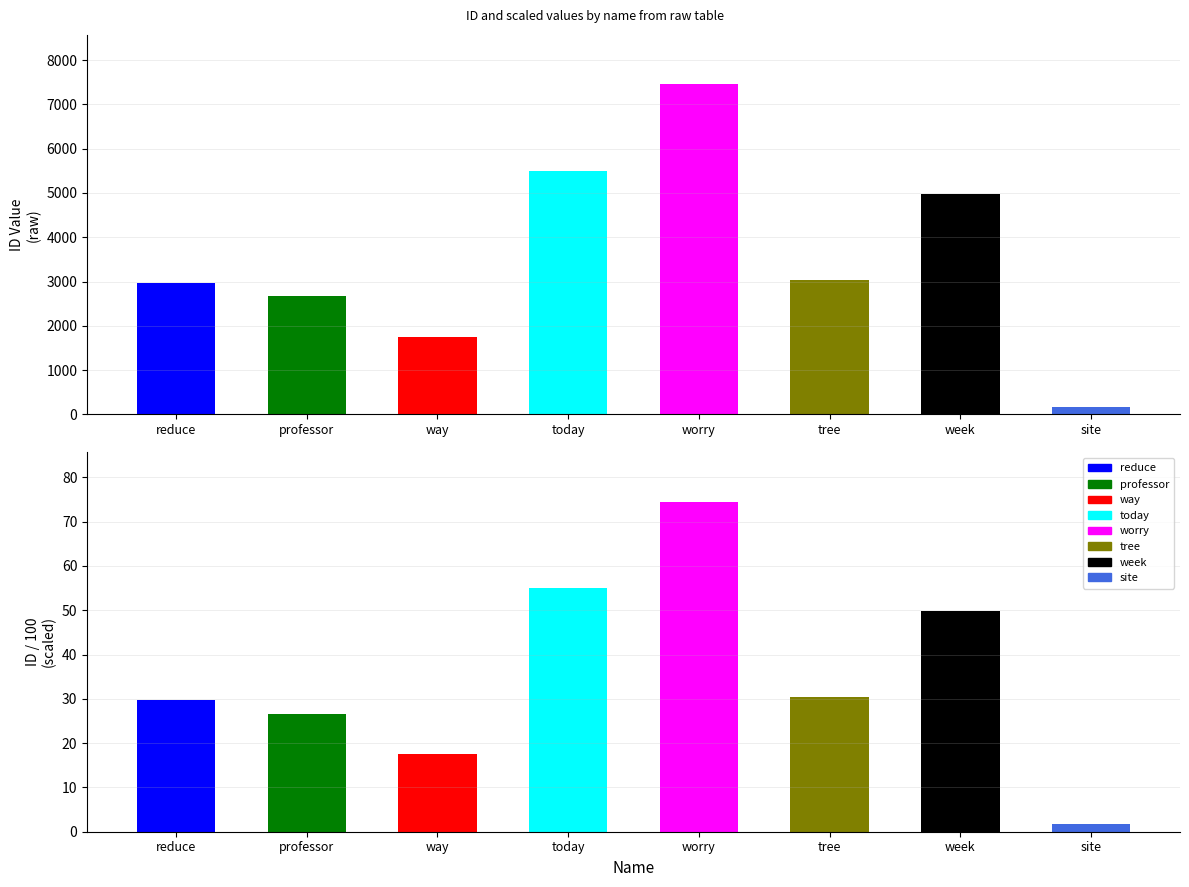

What is the label of the 18th bar from the right?

way